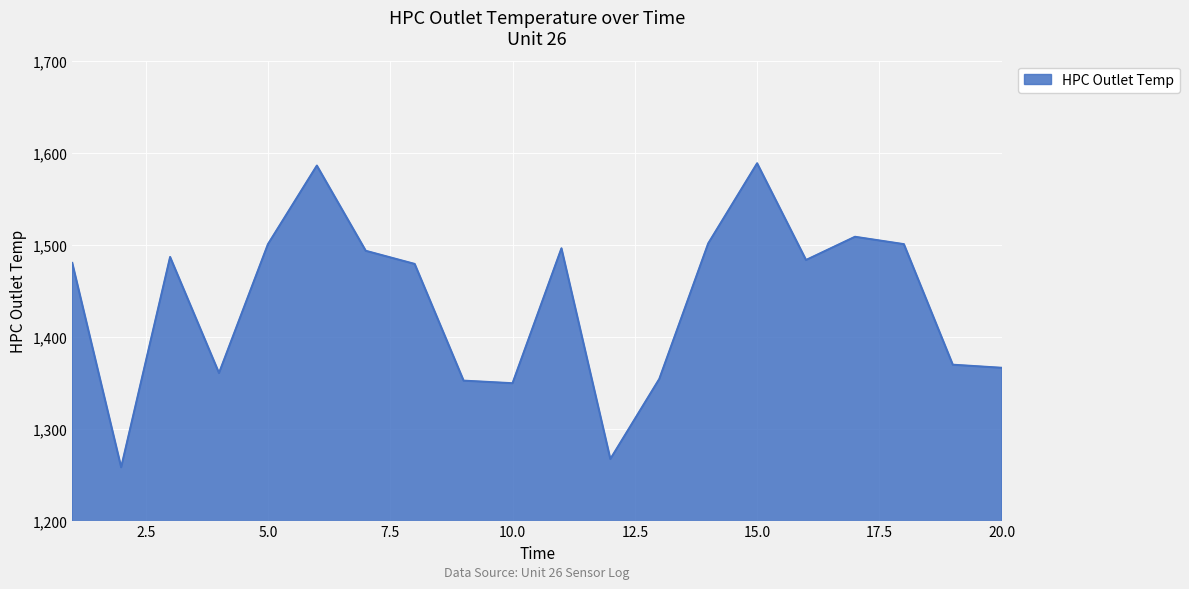

What is the smallest value displayed?

1258.1